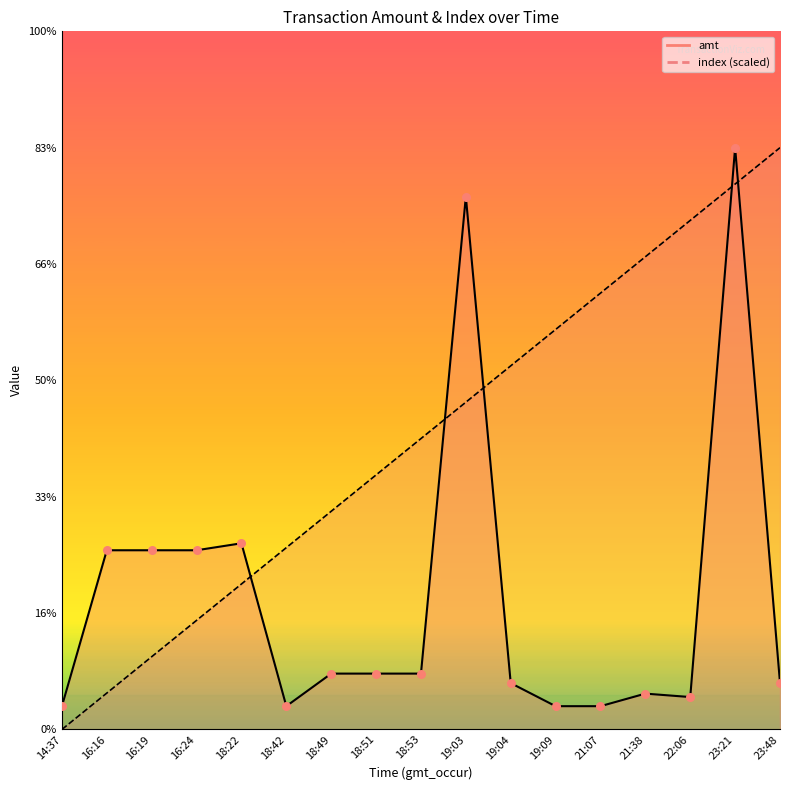

At which category is the sum across all series the highest?

23:21